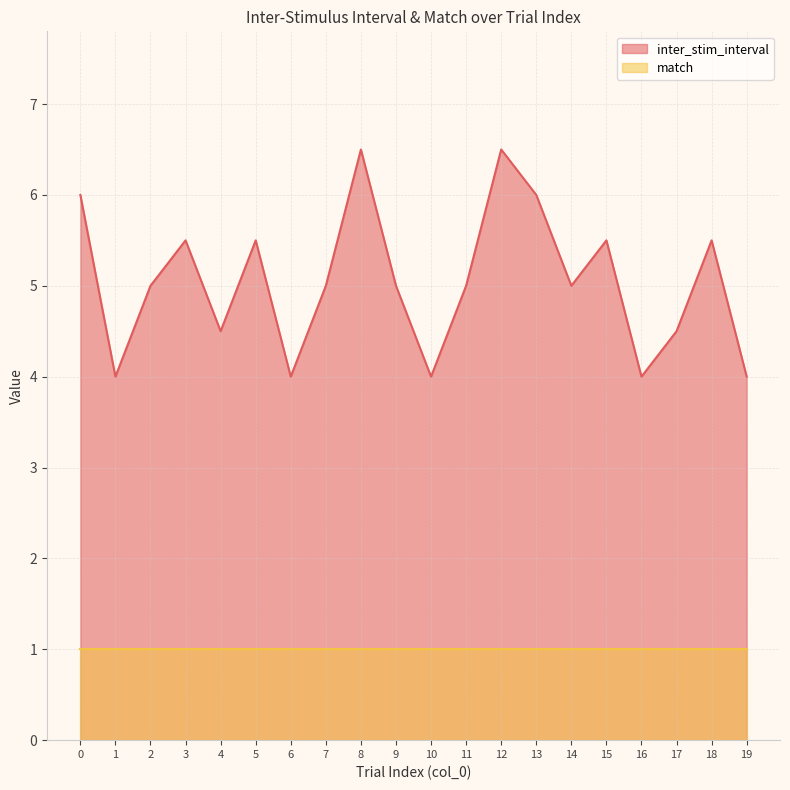

The value at 11 is 7.7. True or false?

False